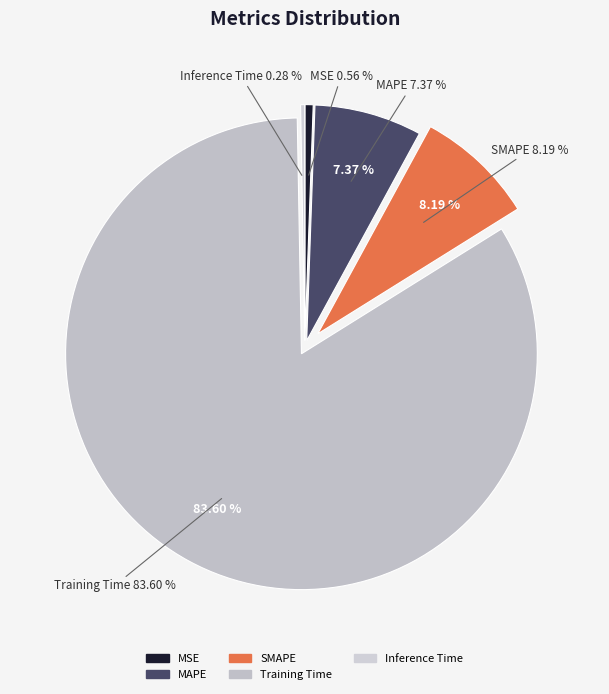

True or false: MAPE accounts for 20% of the total.

False